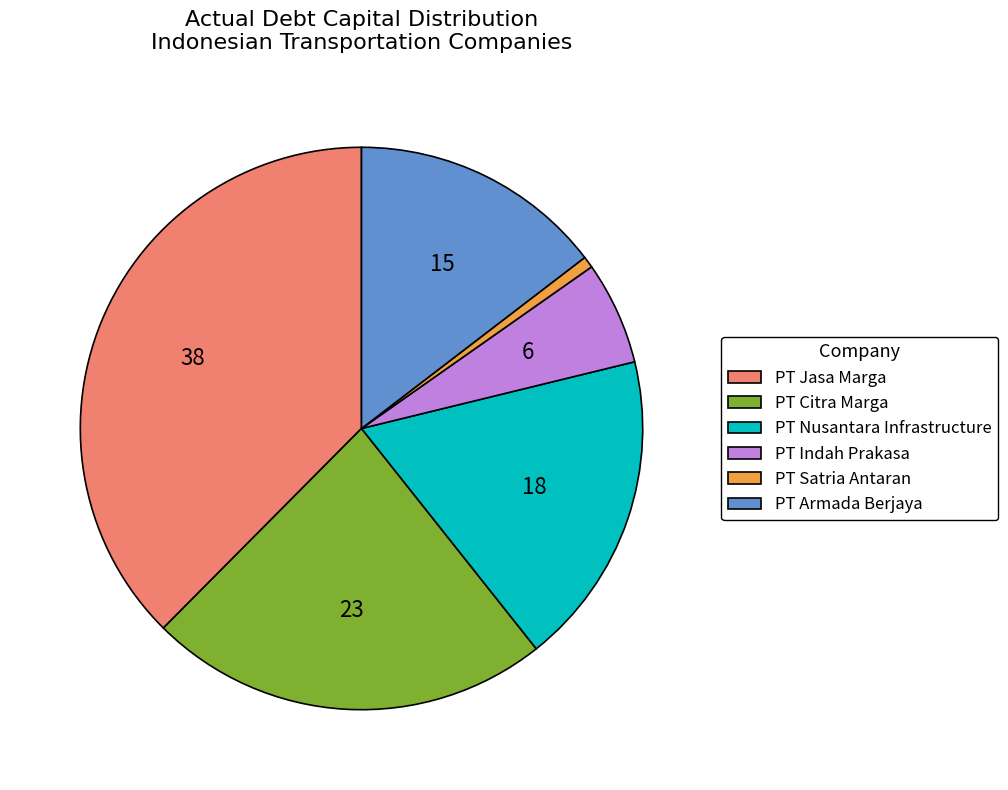

How many segments does this pie chart have?

6